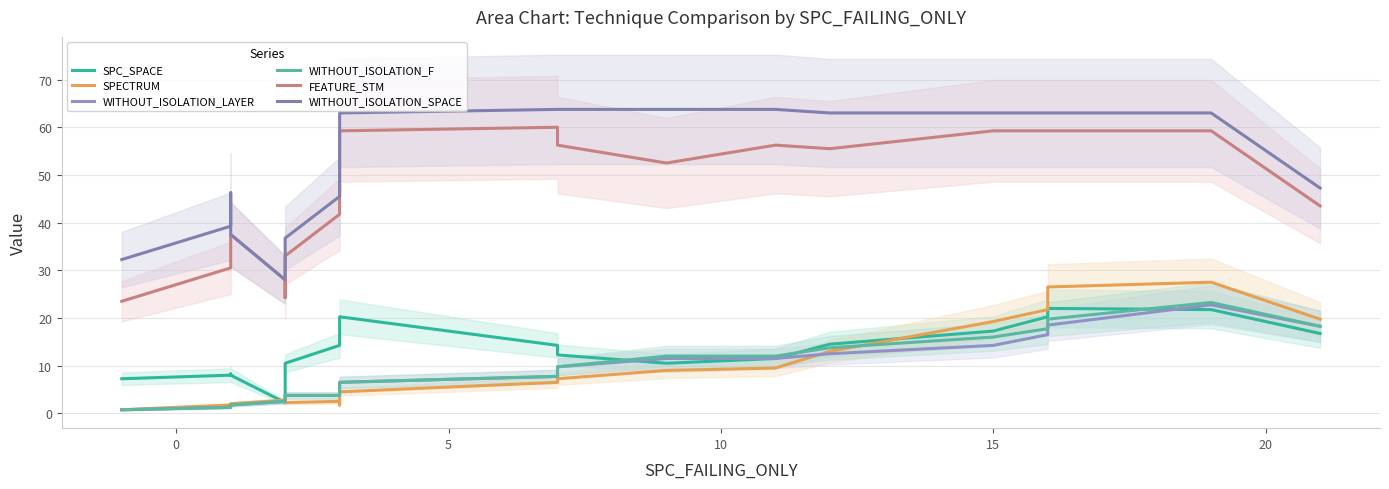

Rank the series by their maximum value, from lowest to highest.

SPC_SPACE, WITHOUT_ISOLATION_LAYER, WITHOUT_ISOLATION_F, SPECTRUM, FEATURE_STM, WITHOUT_ISOLATION_SPACE